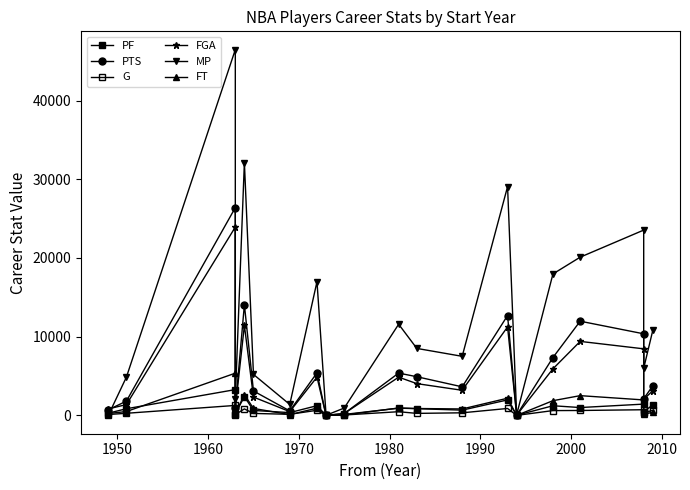

How many times do FGA and PF cross each other?

2